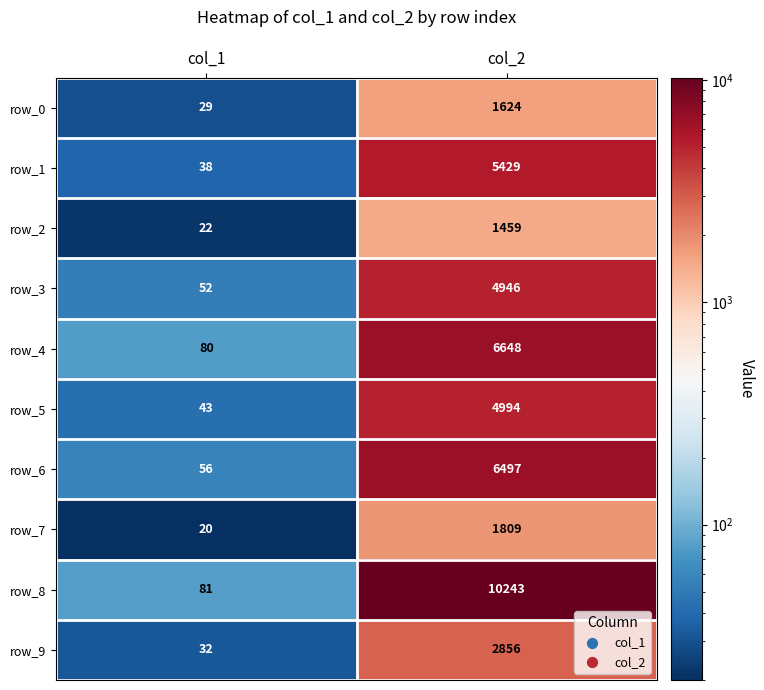

The value of row_6 at col_2 is 6497. True or false?

True